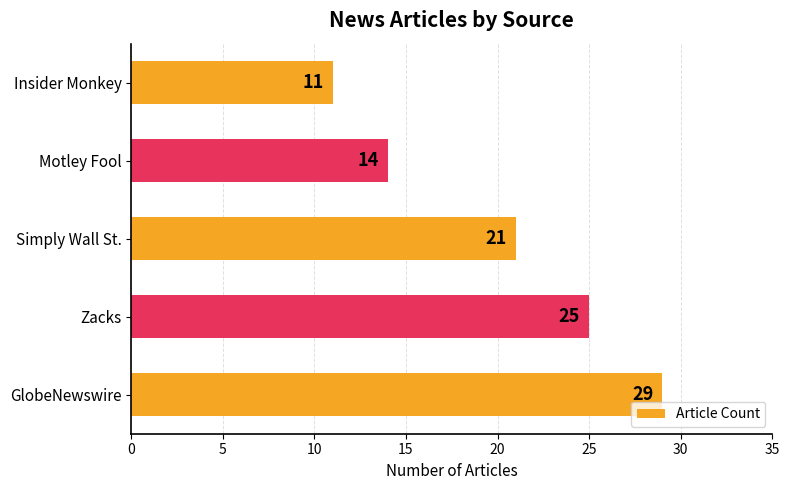

What is the difference between the maximum and minimum values?

18